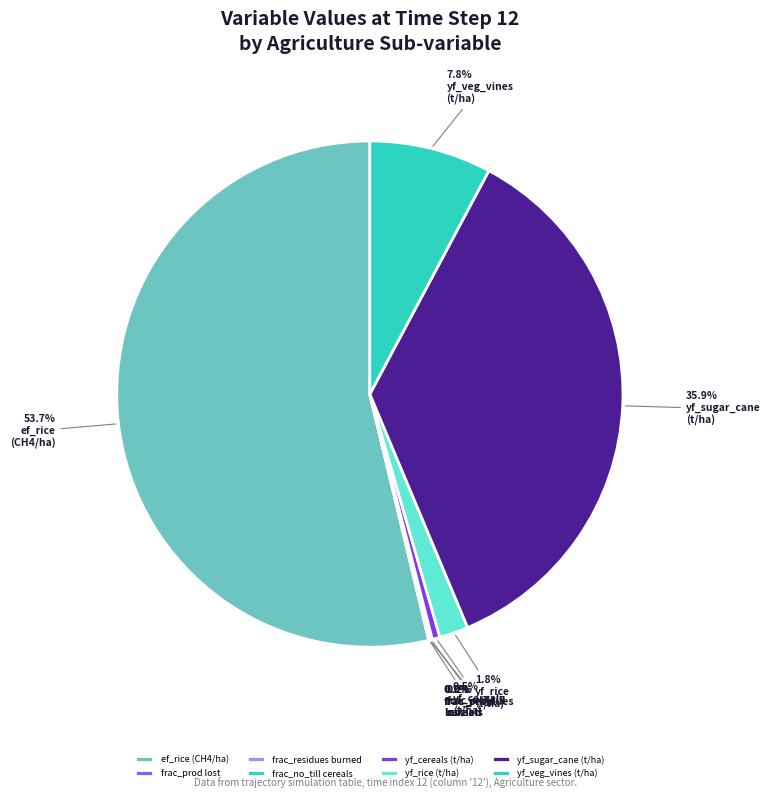

Which category has the smallest portion of the pie?

frac_agrc_crop_residues_burned